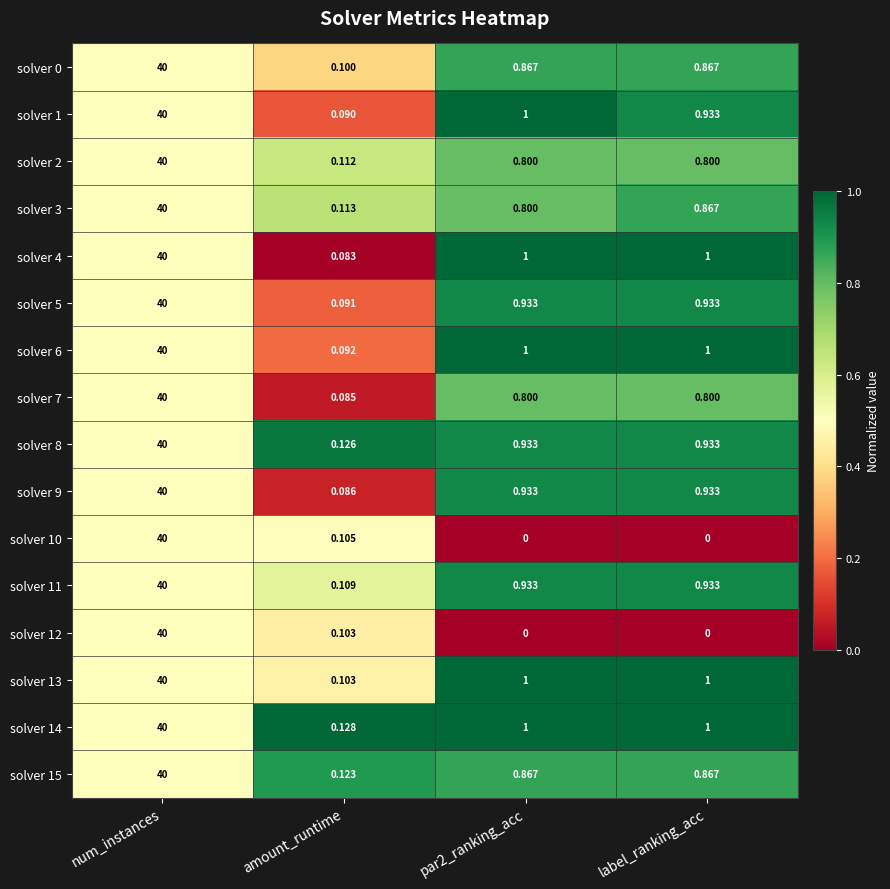

What is the total value across all series at num_instances?

640.0